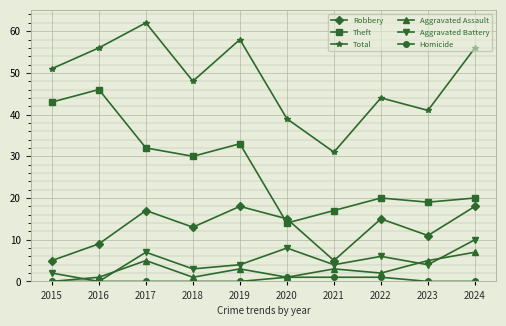

True or false: Homicide and Robbery cross at least once.

False